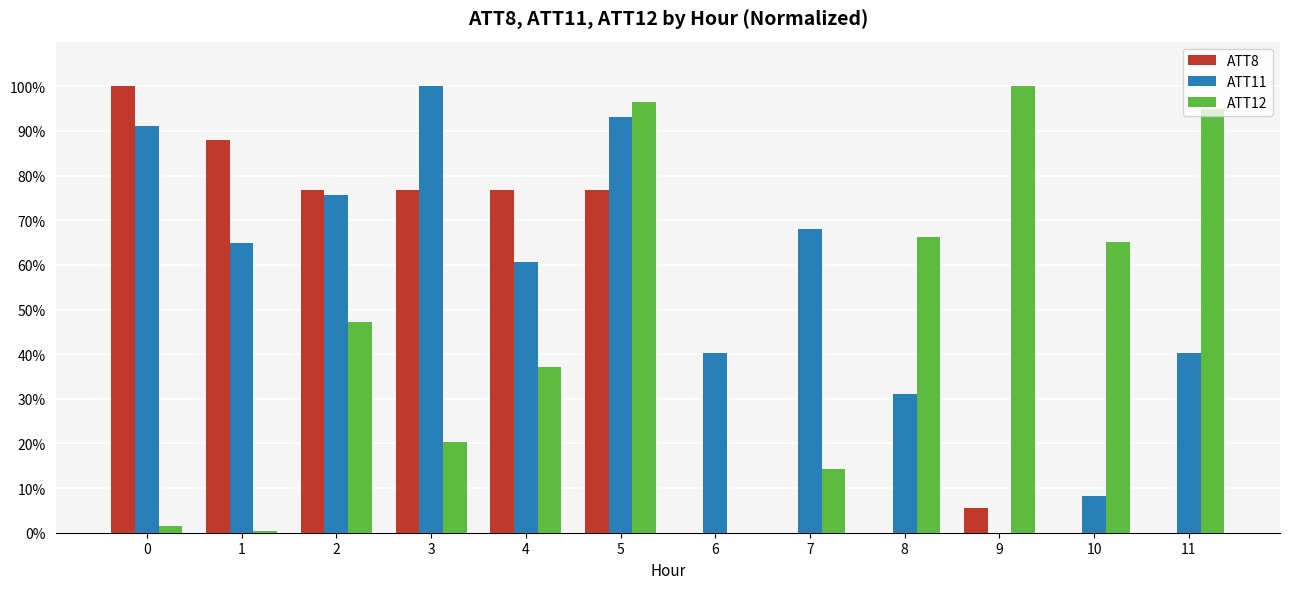

What is the approximate value of ATT8 at 1?

88.0